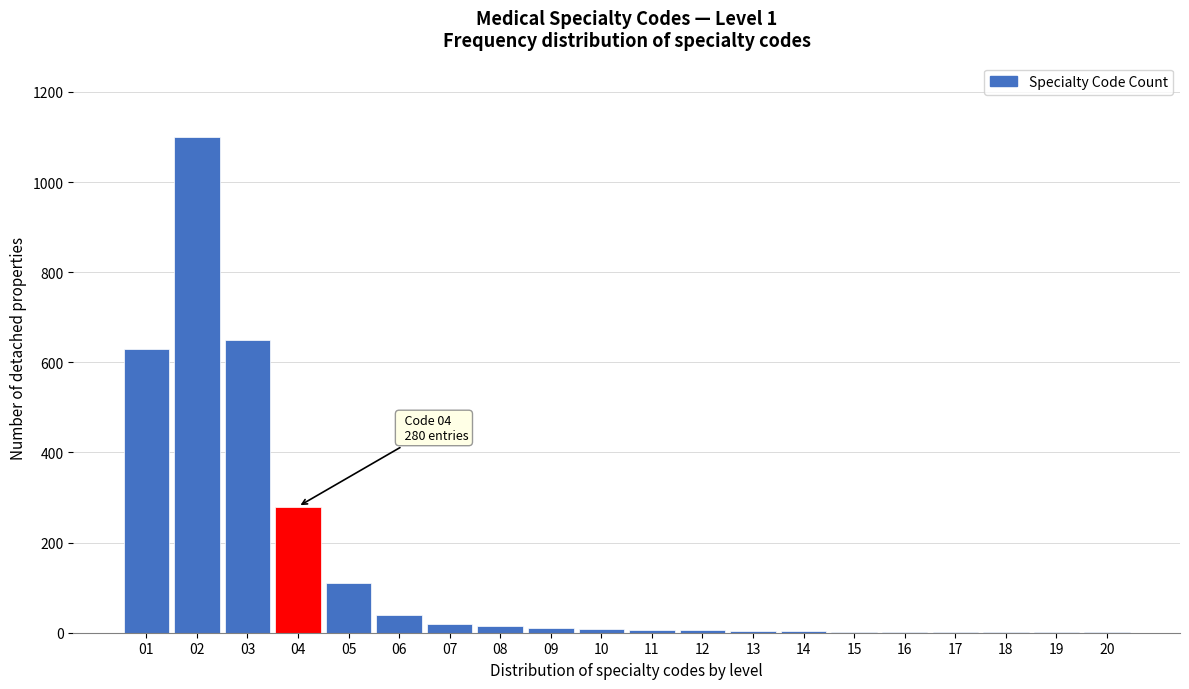

What is the maximum value shown in the chart?

1100